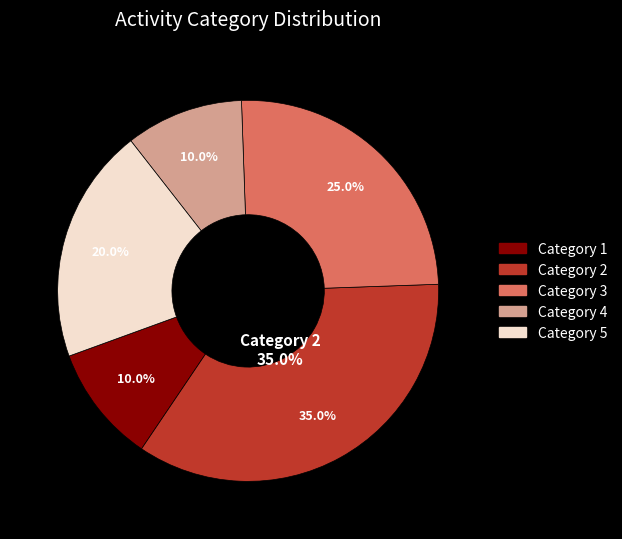

The 2 slice represents 1% of the pie. True or false?

False